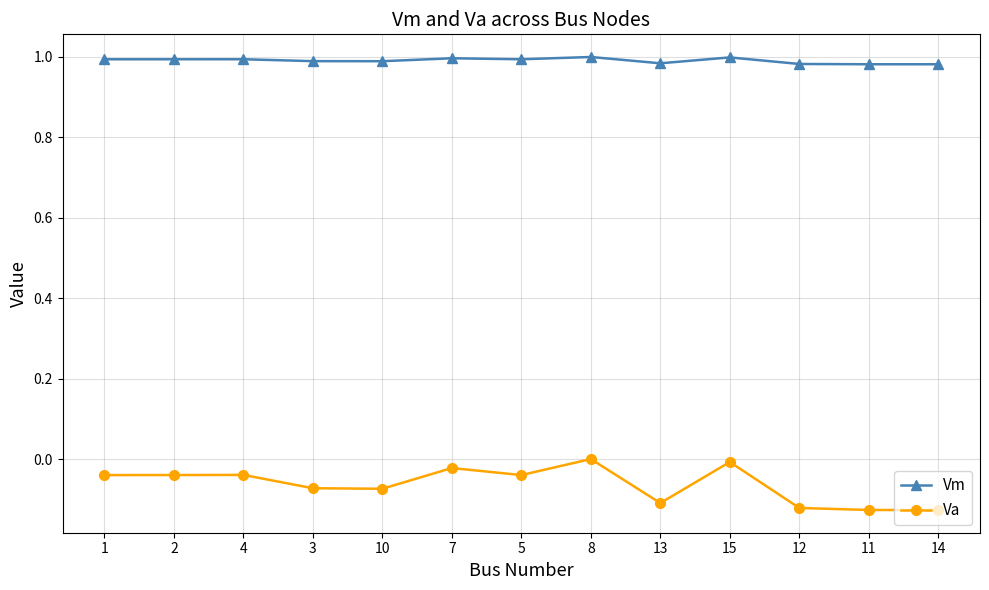

What is the total value across all series at 14?

0.9